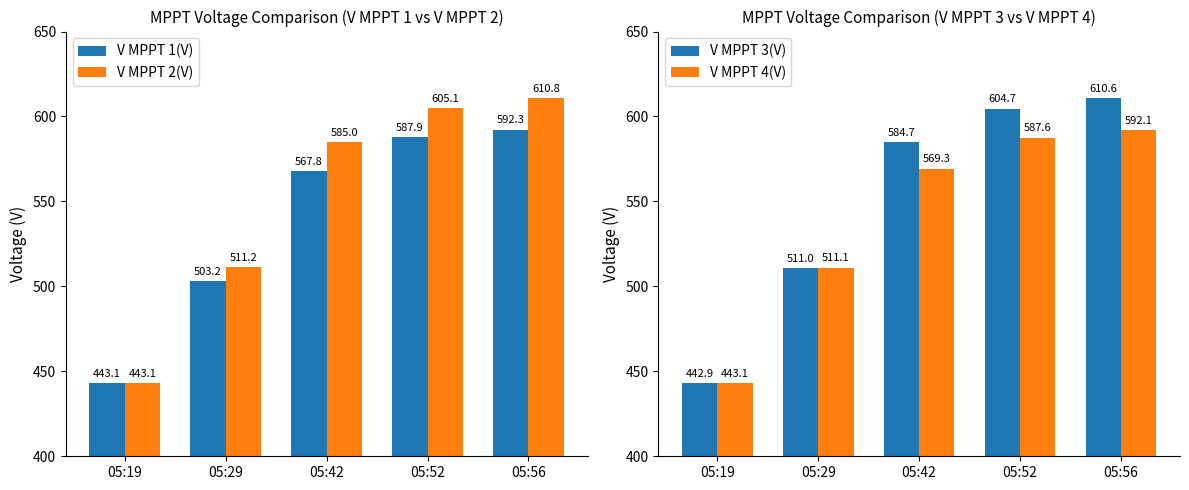

How many data points in V MPPT 2(V) are above 585?

2